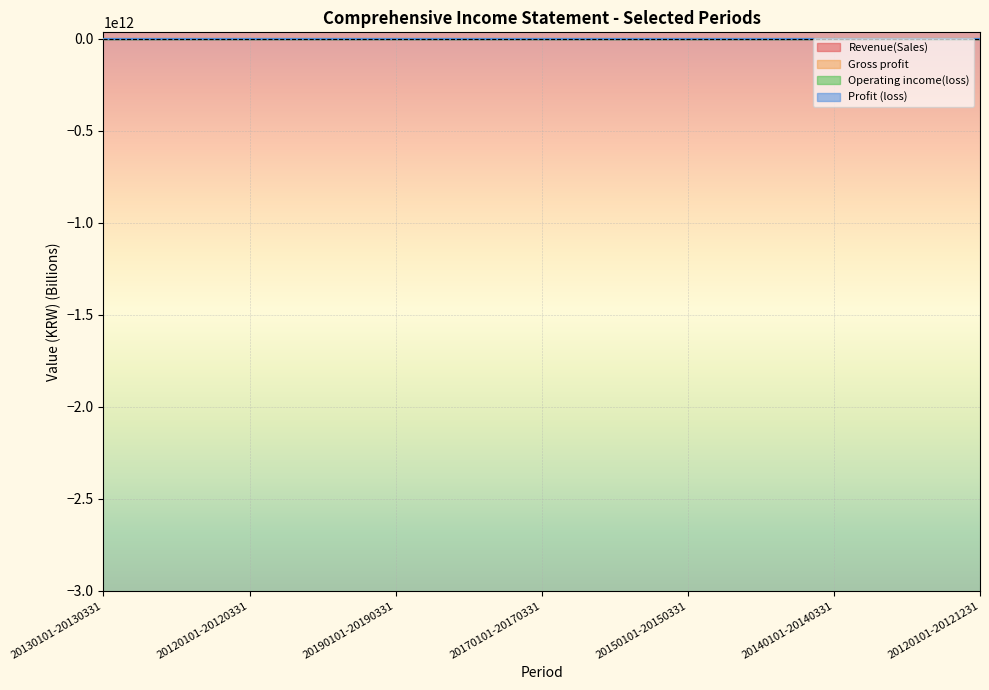

What is the difference between the maximum and minimum values in the Profit (loss) series?

14.9